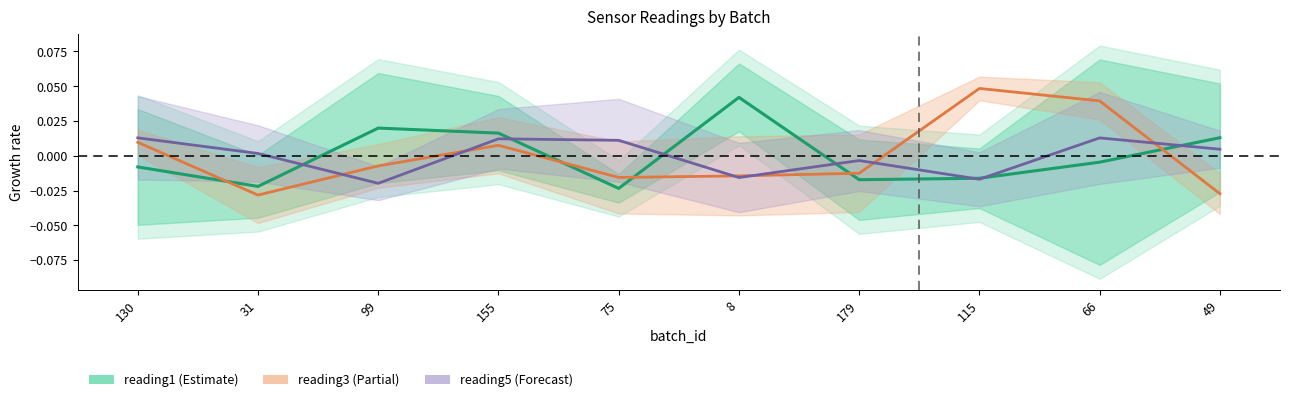

How many distinct data groups are displayed?

3